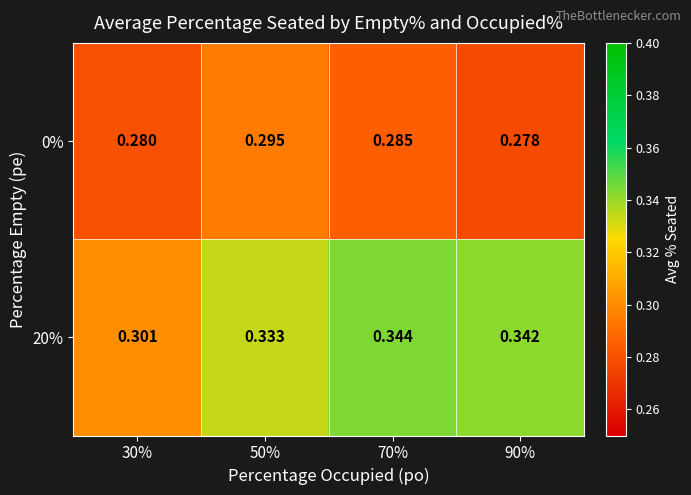

Is the value of 20% at 50% greater than the value of 0% at 90%?

Yes